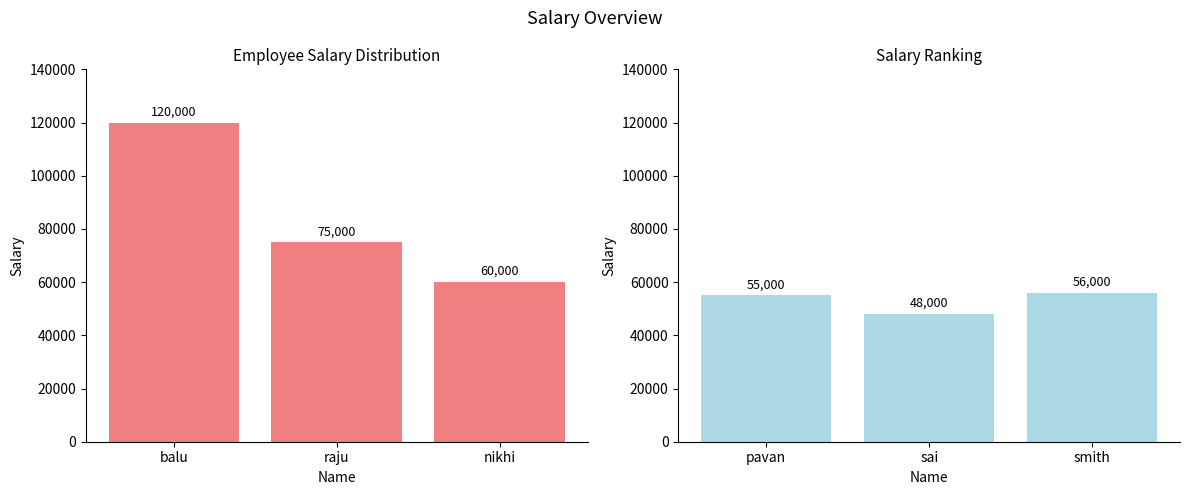

The chart shows a value of 82676 at pavan. True or false?

False